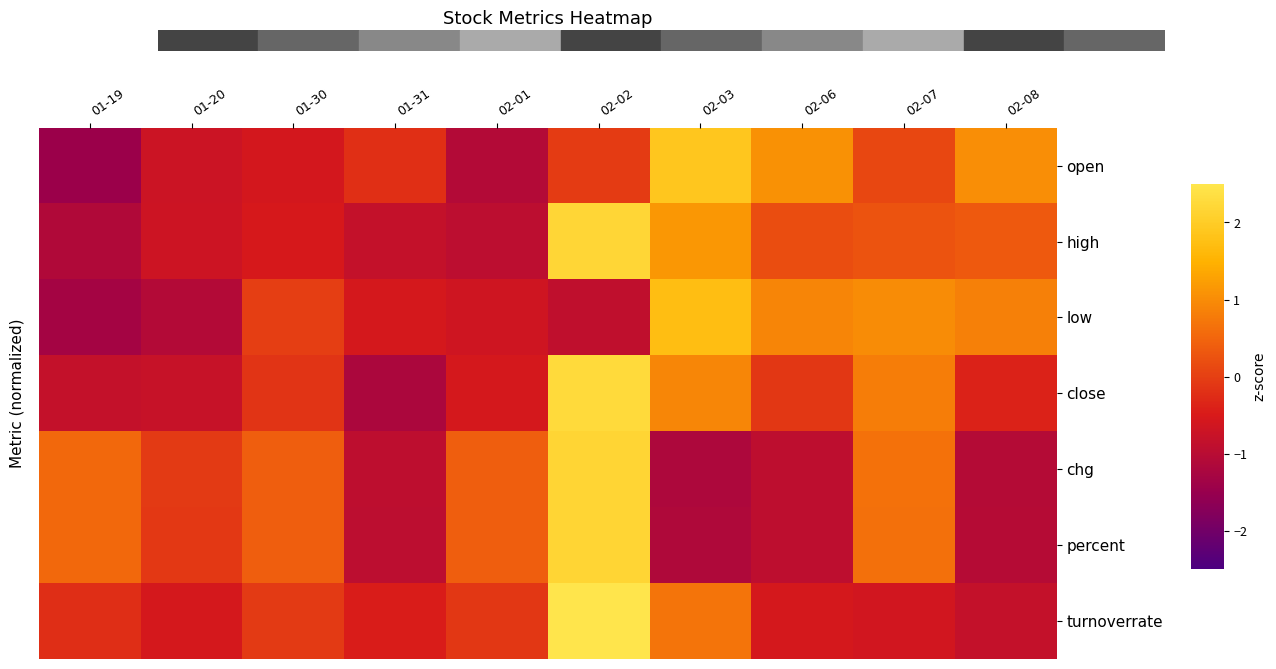

Reading left to right, extract all data points from this chart.

open: 01-19=-1.5	01-20=-0.7	01-30=-0.6	01-31=-0.2	02-01=-1.1	02-02=-0.0	02-03=1.9	02-06=1.1	02-07=0.1	02-08=1.0
high: 01-19=-1.1	01-20=-0.7	01-30=-0.5	01-31=-0.8	02-01=-1.0	02-02=2.2	02-03=1.1	02-06=0.2	02-07=0.3	02-08=0.4
low: 01-19=-1.3	01-20=-1.1	01-30=-0.0	01-31=-0.5	02-01=-0.6	02-02=-0.9	02-03=1.7	02-06=0.9	02-07=1.0	02-08=0.9
close: 01-19=-0.8	01-20=-0.8	01-30=-0.2	01-31=-1.2	02-01=-0.6	02-02=2.3	02-03=0.9	02-06=-0.1	02-07=0.8	02-08=-0.4
chg: 01-19=0.5	01-20=-0.1	01-30=0.4	01-31=-0.9	02-01=0.4	02-02=2.2	02-03=-1.2	02-06=-0.9	02-07=0.6	02-08=-1.1
percent: 01-19=0.5	01-20=-0.1	01-30=0.4	01-31=-1.0	02-01=0.4	02-02=2.2	02-03=-1.1	02-06=-0.9	02-07=0.6	02-08=-1.1
turnoverrate: 01-19=-0.2	01-20=-0.6	01-30=-0.1	01-31=-0.5	02-01=-0.1	02-02=2.7	02-03=0.7	02-06=-0.5	02-07=-0.6	02-08=-0.8